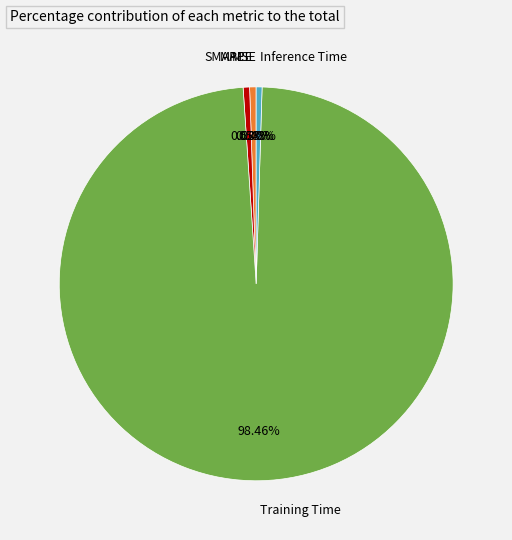

Which category has the biggest portion of the pie?

Training Time